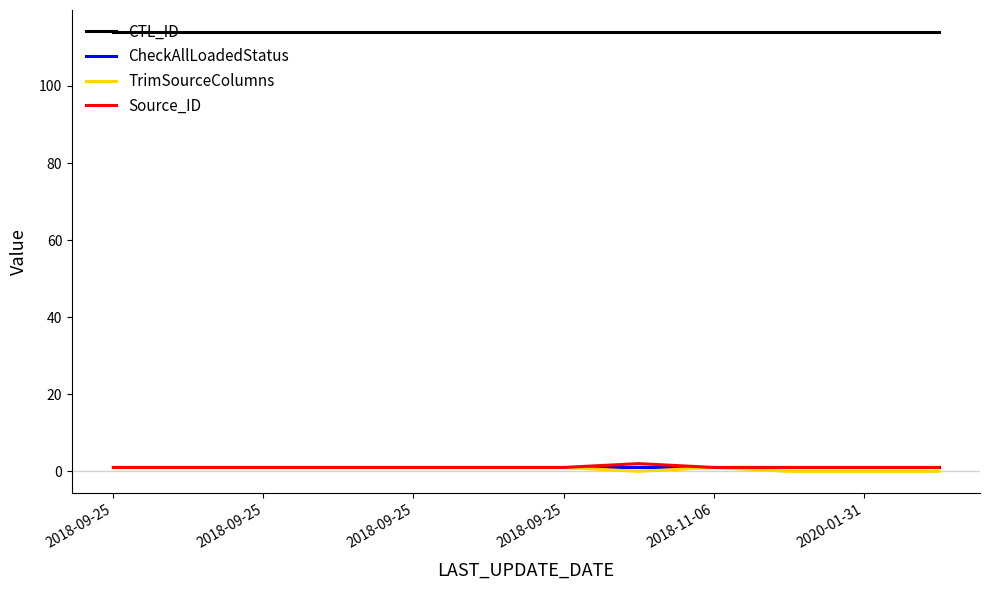

Reading left to right, transcribe all the data shown in this chart.

CTL_ID: 114	114	114	114	114	114	114	114	114	114	114	114
CheckAllLoadedStatus: 1	1	1	1	1	1	1	1	1	1	1	1
TrimSourceColumns: 1	1	1	1	1	1	1	0	1	0	0	0
Source_ID: 1	1	1	1	1	1	1	2	1	1	1	1